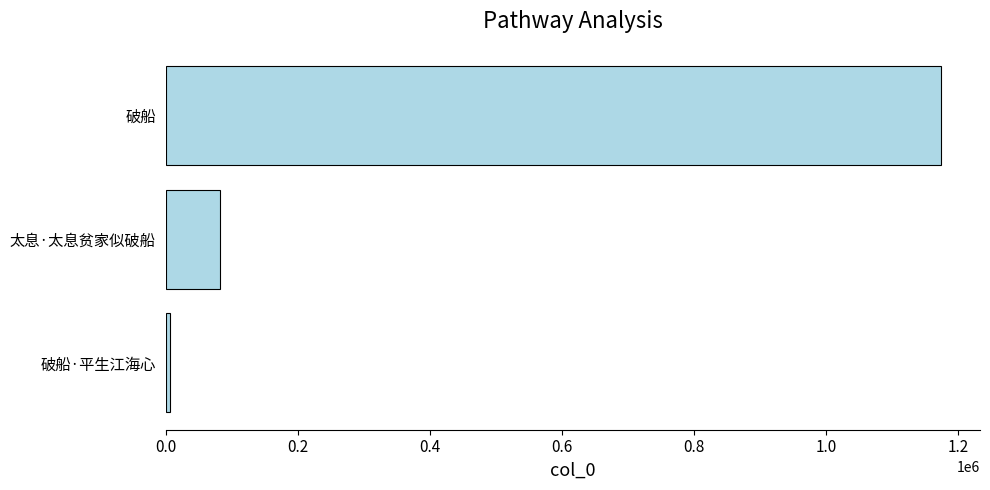

At which category does the chart reach its minimum across all series?

破船·平生江海心